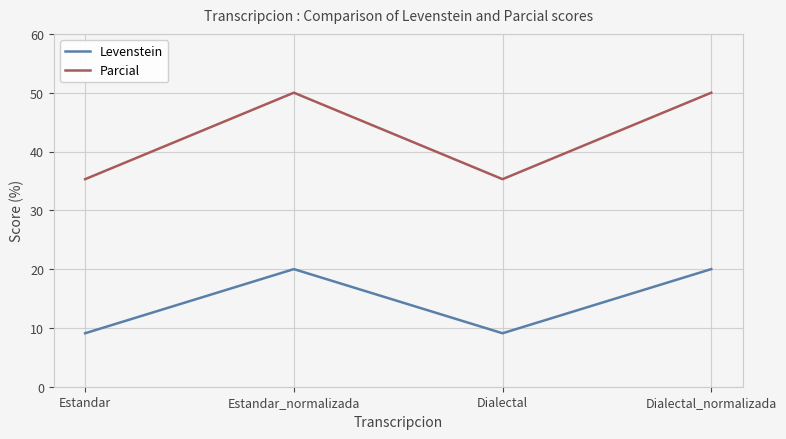

At which category does Levenstein reach its first local peak?

Estandar_normalizada